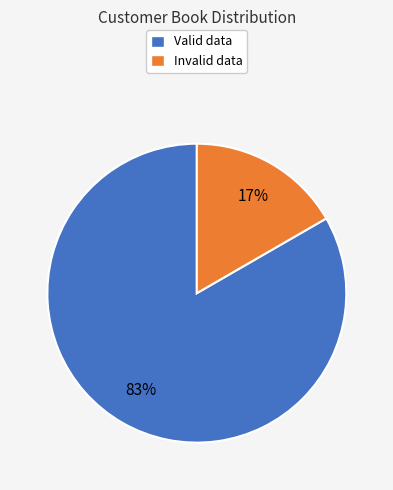

To the nearest percent, what is the average slice percentage?

50%